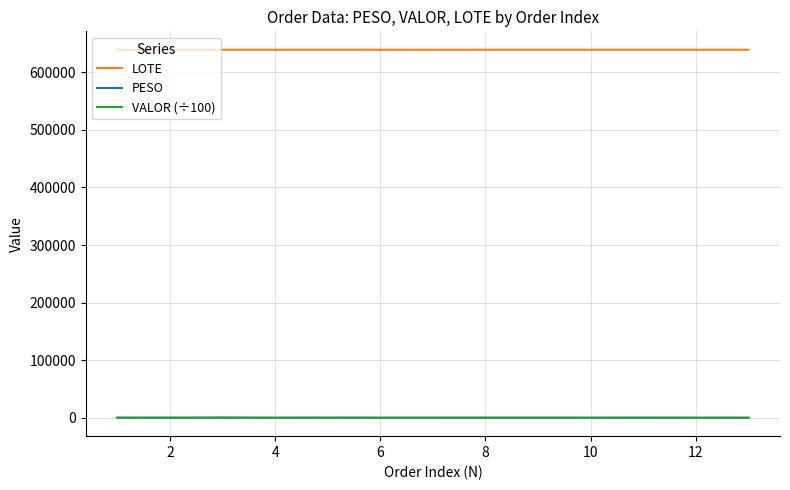

Which series has the largest total across all categories?

LOTE